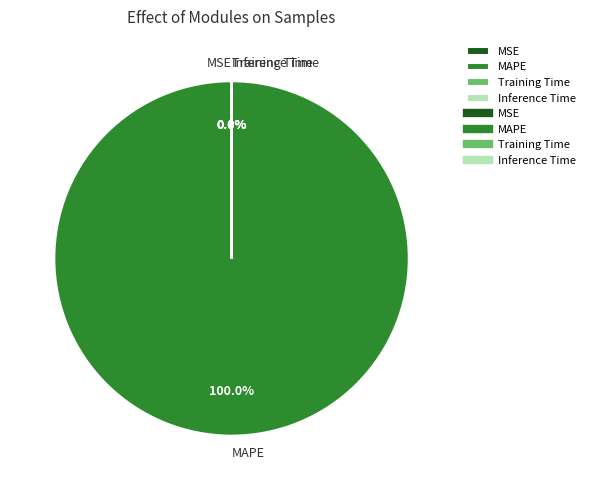

Does MAPE represent more than half of the total?

Yes